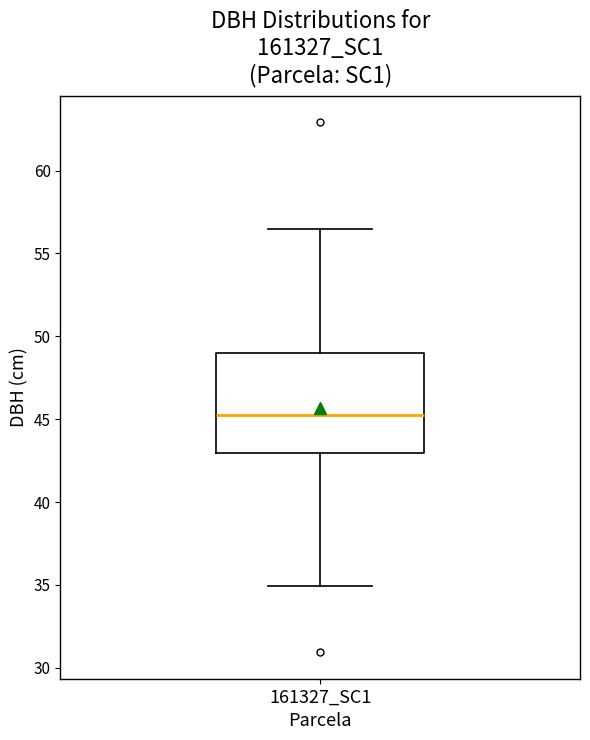

Transcribe this box plot: give where the median line is, the range the box spans, and where the two whiskers end, as read against the y-axis. The values are not printed on the chart, so give them approximately, as read against the axis.

median 45.0, box 43.0 to 49.0, whiskers 35.0 to 56.5